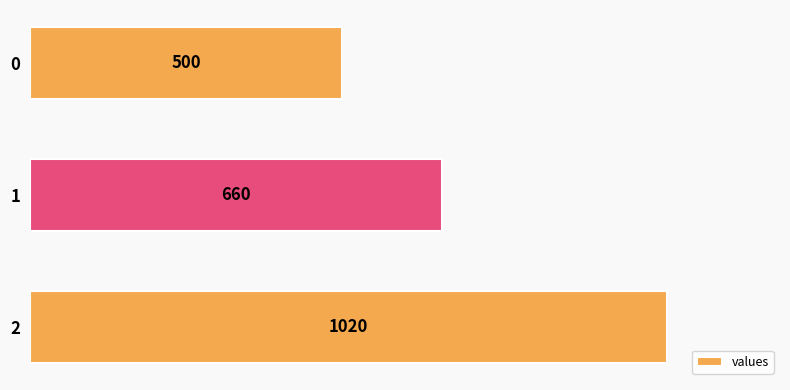

Reading top to bottom, extract all data points from this chart.

0=500	1=660	2=1020